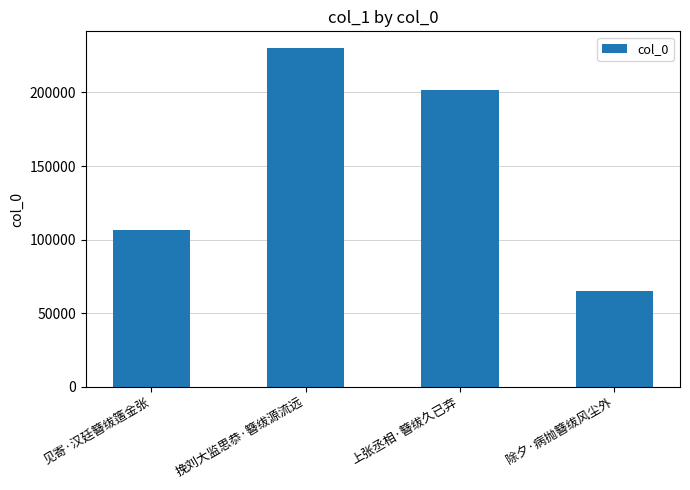

Reading left to right, extract all data points from this chart.

见寄·汉廷簪绂簉金张=106661	挽刘大监思恭·簪绂源流远=230027	上张丞相·簪绂久已弃=201507	除夕·病抛簪绂风尘外=65278